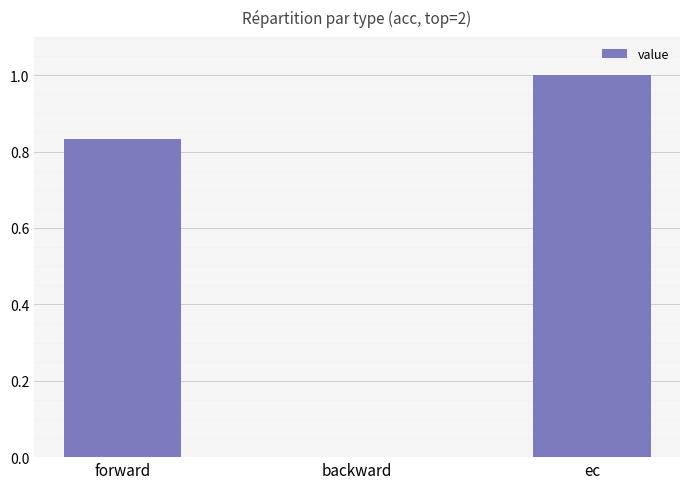

What is the maximum value shown in the chart?

1.0